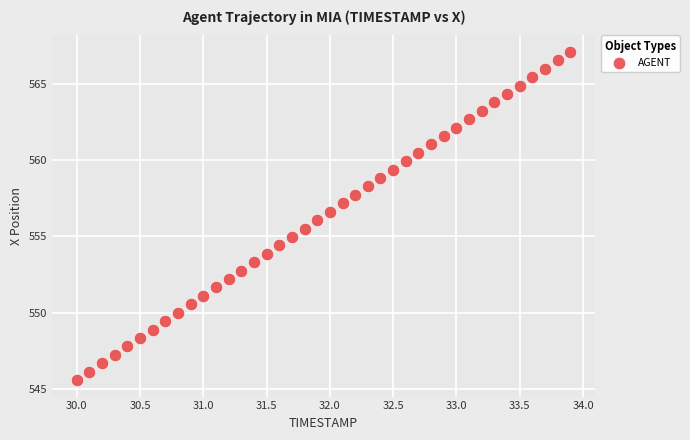

What is the range of X values (max minus min)?

3.9